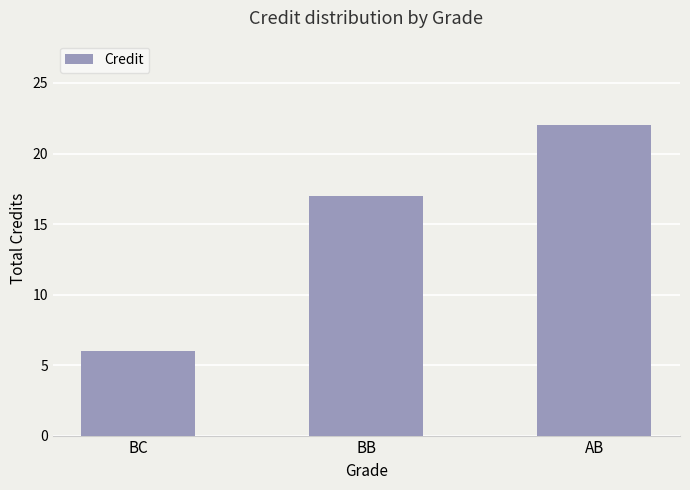

Where is the data nearest to the value 14?

BB